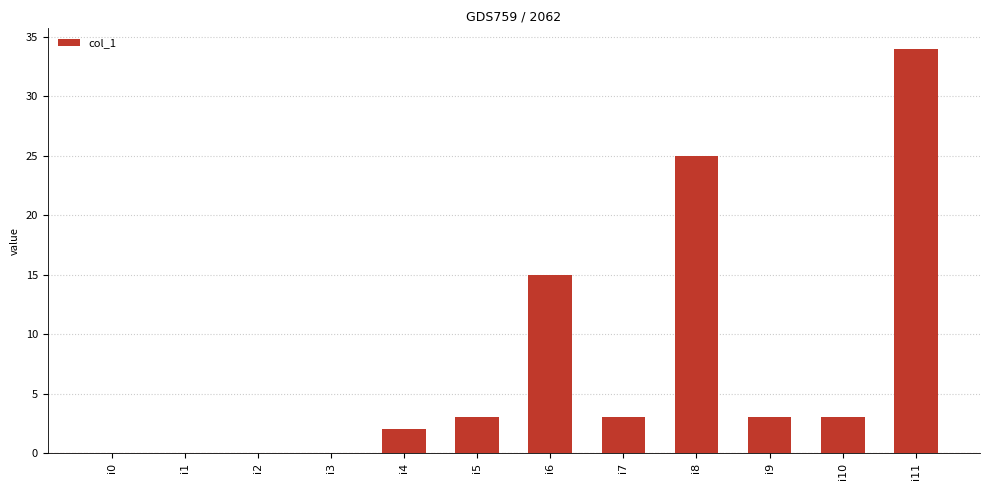

The value at i10 is 3. True or false?

True